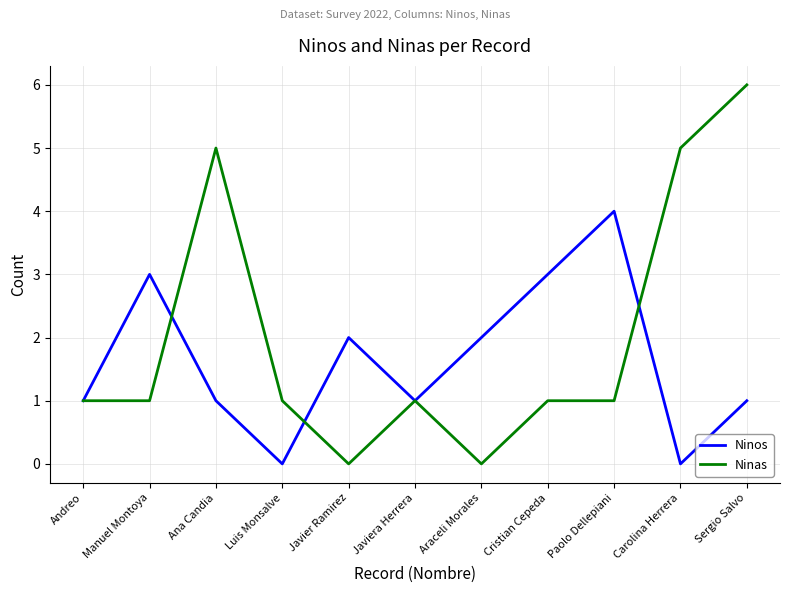

Reading right to left, extract all data points from this chart.

Ninos: 1	0	4	3	2	1	2	0	1	3	1
Ninas: 6	5	1	1	0	1	0	1	5	1	1